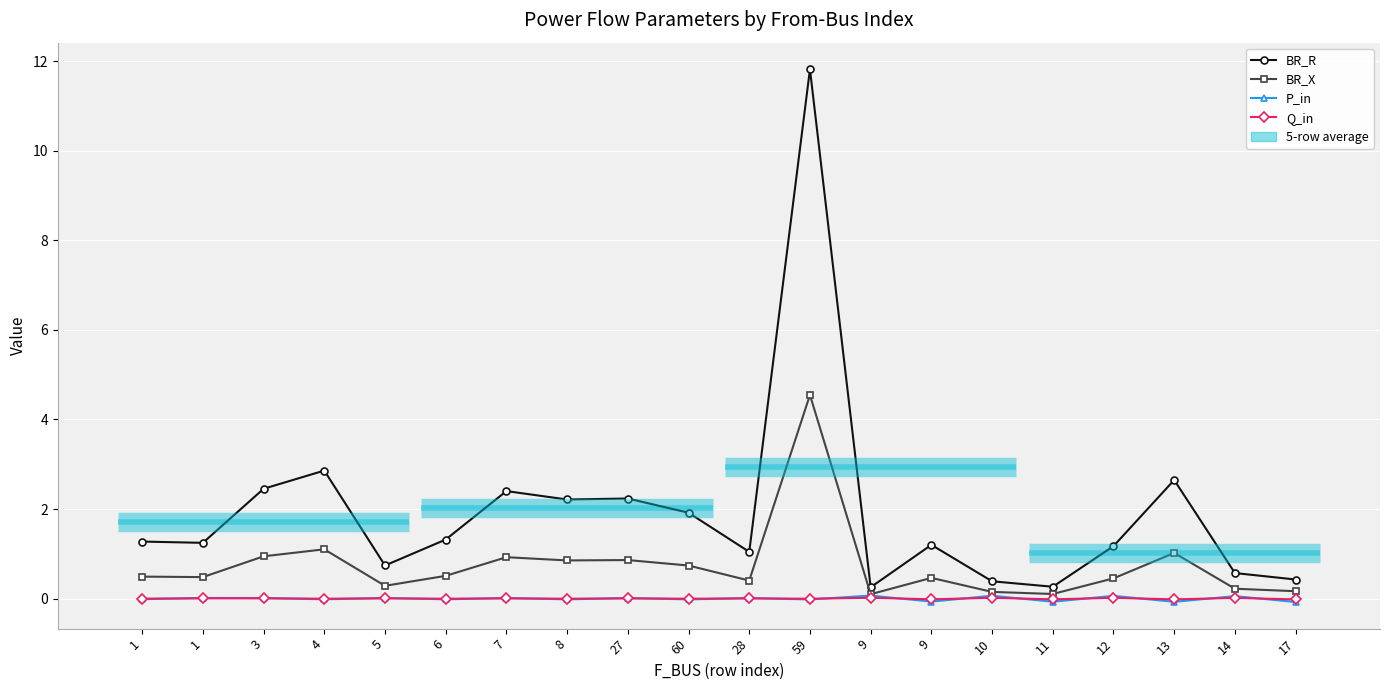

Where does the BR_R series first go above 1?

1